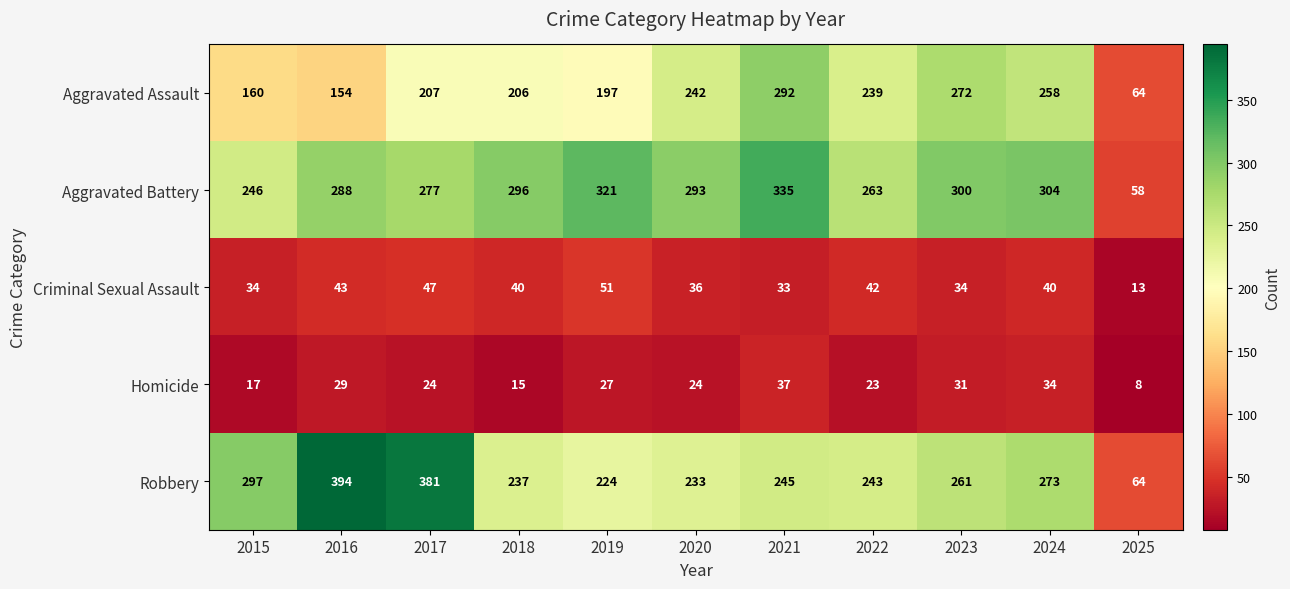

At 2015, list the series in order from largest to smallest.

Robbery, Aggravated Battery, Aggravated Assault, Criminal Sexual Assault, Homicide